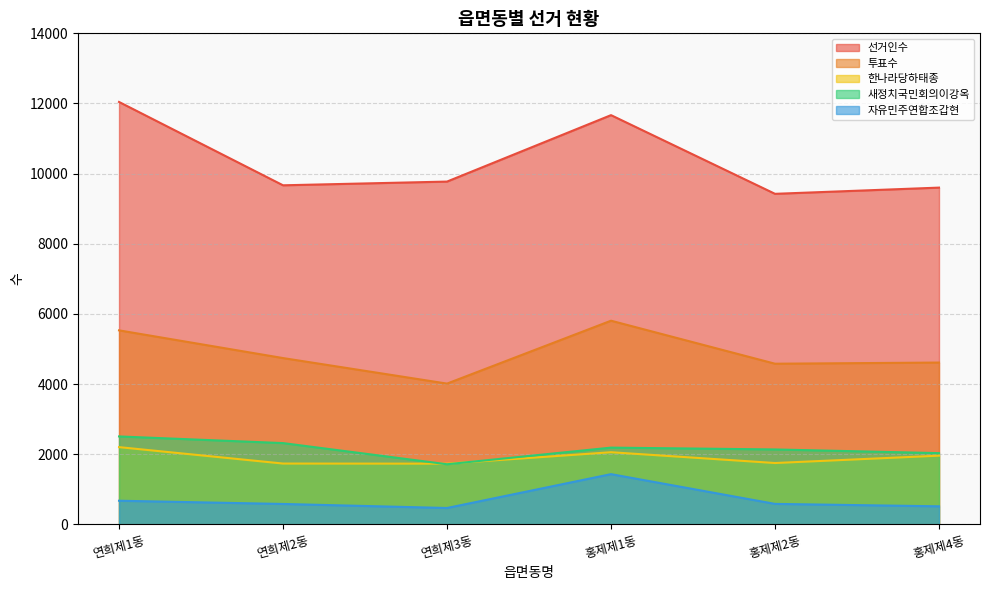

Reading left to right, what are all the values shown in this chart?

선거인수: 12044	9668	9774	11668	9425	9602
투표수: 5533	4743	4015	5808	4582	4615
한나라당하태종: 2204	1736	1733	2059	1751	1961
새정치국민회의이강옥: 2509	2319	1716	2190	2138	2033
자유민주연합조갑현: 676	584	469	1434	586	517